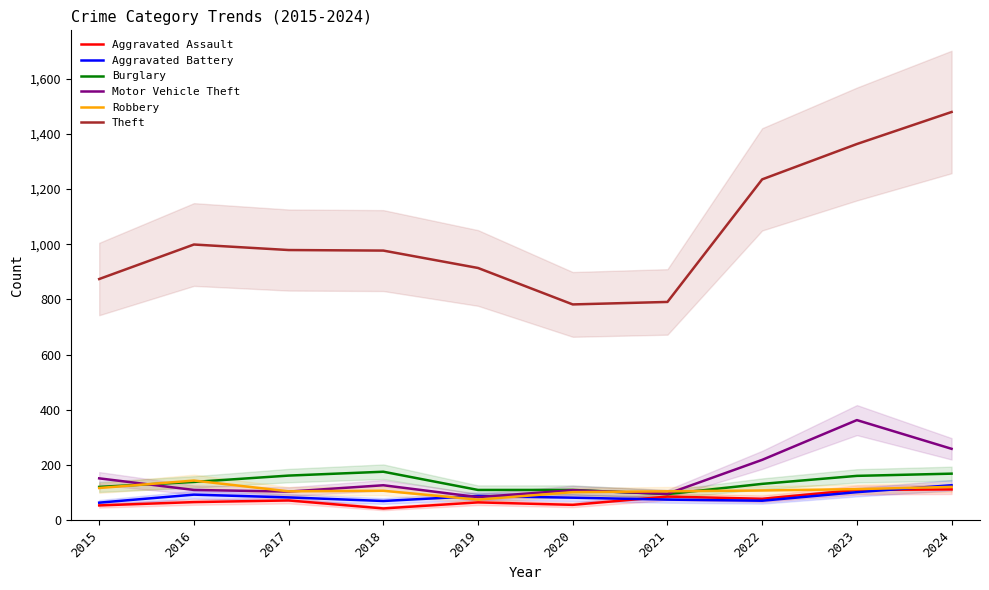

Reading left to right, what are all the values shown in this chart?

Aggravated Assault: 2015=54	2016=66	2017=72	2018=43	2019=65	2020=56	2021=86	2022=78	2023=110	2024=112
Aggravated Battery: 2015=64	2016=93	2017=83	2018=70	2019=88	2020=82	2021=75	2022=71	2023=102	2024=127
Burglary: 2015=121	2016=139	2017=162	2018=176	2019=110	2020=110	2021=95	2022=132	2023=161	2024=169
Motor Vehicle Theft: 2015=152	2016=110	2017=104	2018=127	2019=84	2020=109	2021=96	2022=219	2023=363	2024=259
Robbery: 2015=117	2016=144	2017=105	2018=107	2019=75	2020=102	2021=105	2022=108	2023=113	2024=121
Theft: 2015=874	2016=999	2017=979	2018=977	2019=914	2020=782	2021=791	2022=1235	2023=1363	2024=1479